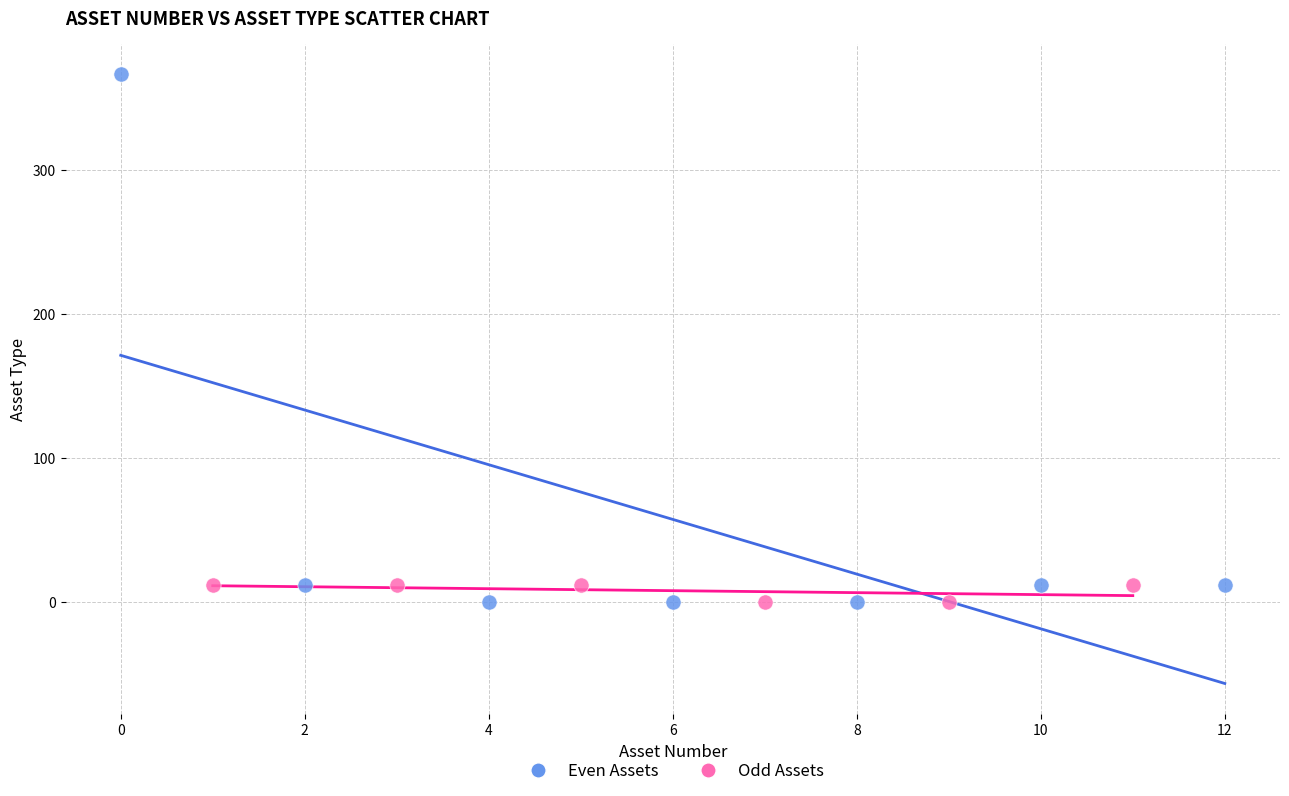

Which series has the largest Y range (max minus min)?

Even Assets